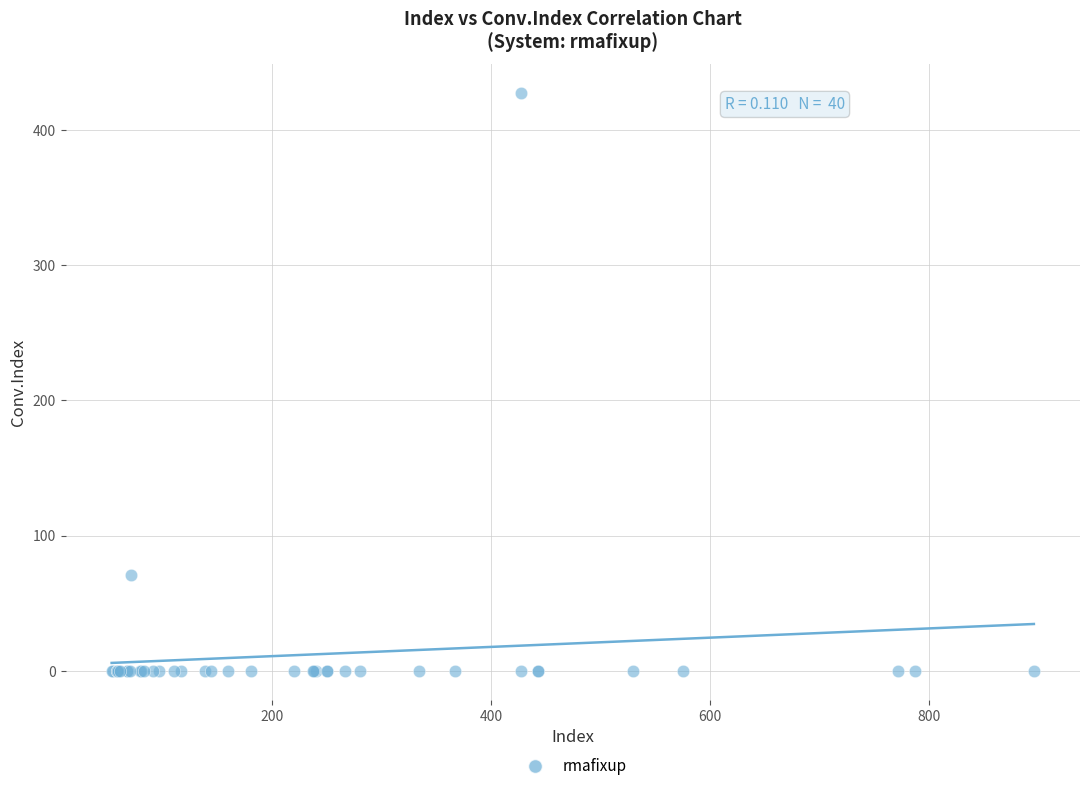

What Y value in the scatter plot is closest to 213?

71